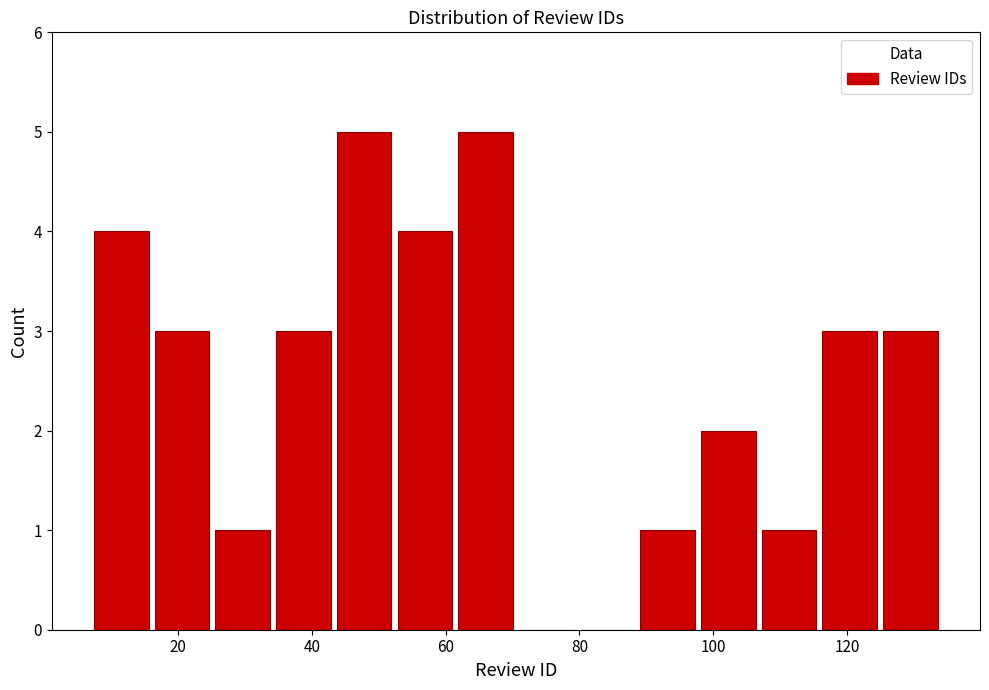

Reading left to right, transcribe this chart: for each bar, give the range it covers on the x-axis and its height. Neither the bar edges nor the heights are printed on the chart, so give them approximately, as read against the axes.

8 to 16: 4
16 to 26: 3
26 to 34: 1
34 to 44: 3
44 to 52: 5
52 to 62: 4
62 to 70: 5
70 to 80: 0
80 to 88: 0
88 to 98: 1
98 to 106: 2
106 to 116: 1
116 to 124: 3
124 to 134: 3